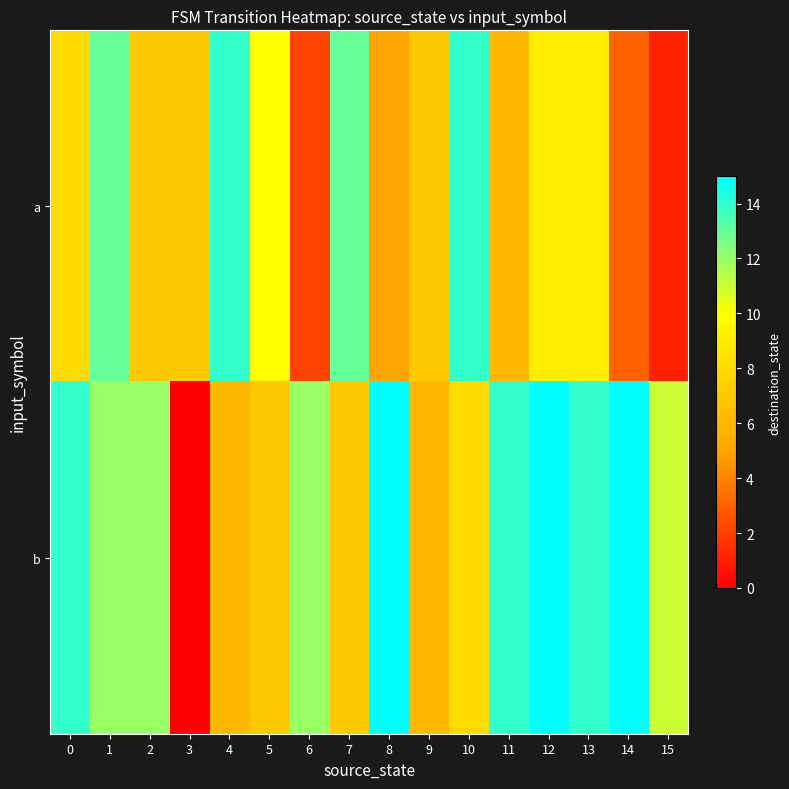

What is the difference between the highest and lowest values at 13?

5